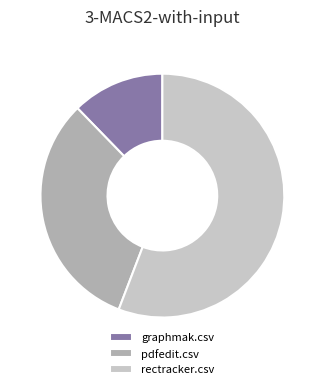

Do pdfedit.csv and rectracker.csv together represent more than half of the pie?

Yes